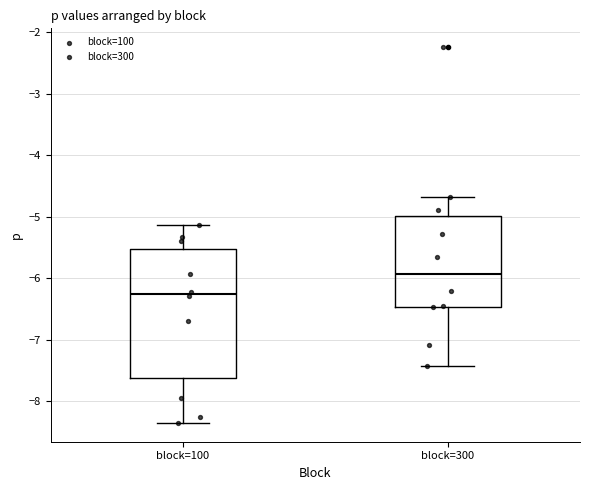

Reading left to right, transcribe this box plot: for each box, give where its median line is, the range the box spans, and where its two whiskers end, as read against the y-axis. The values are not printed on the chart, so give them approximately, as read against the axis.

block=100: median -6.3, box -7.6 to -5.5, whiskers -8.4 to -5.1
block=300: median -5.9, box -6.5 to -5.0, whiskers -7.4 to -4.7